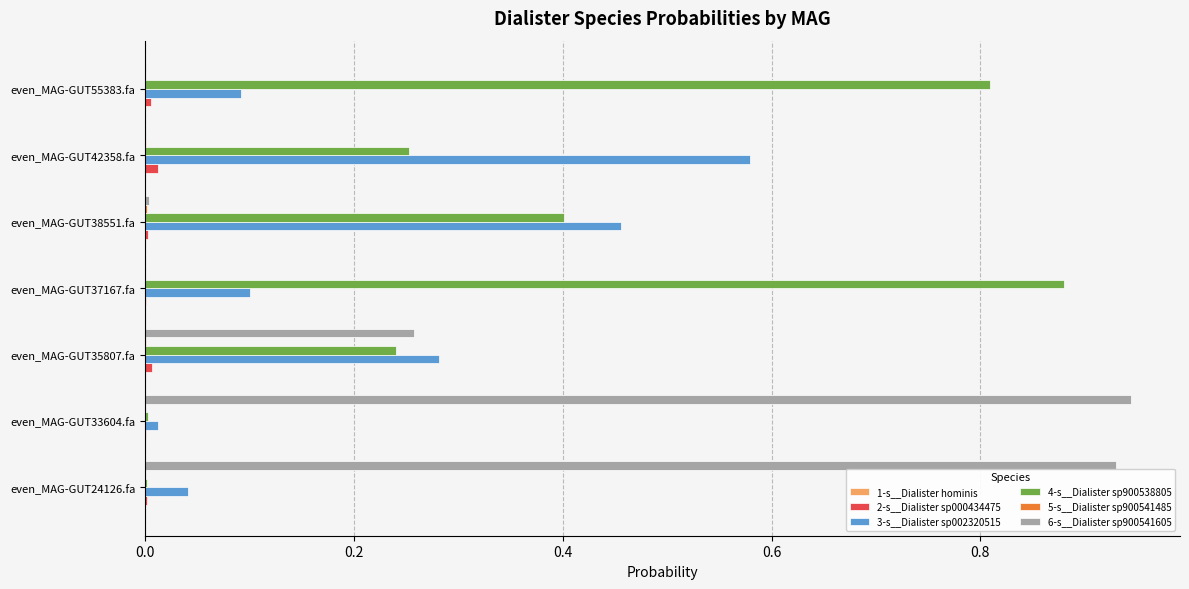

Is the value of 4-s__Dialister sp900538805 at even_MAG-GUT42358.fa greater than the value of 6-s__Dialister sp900541605 at even_MAG-GUT38551.fa?

Yes